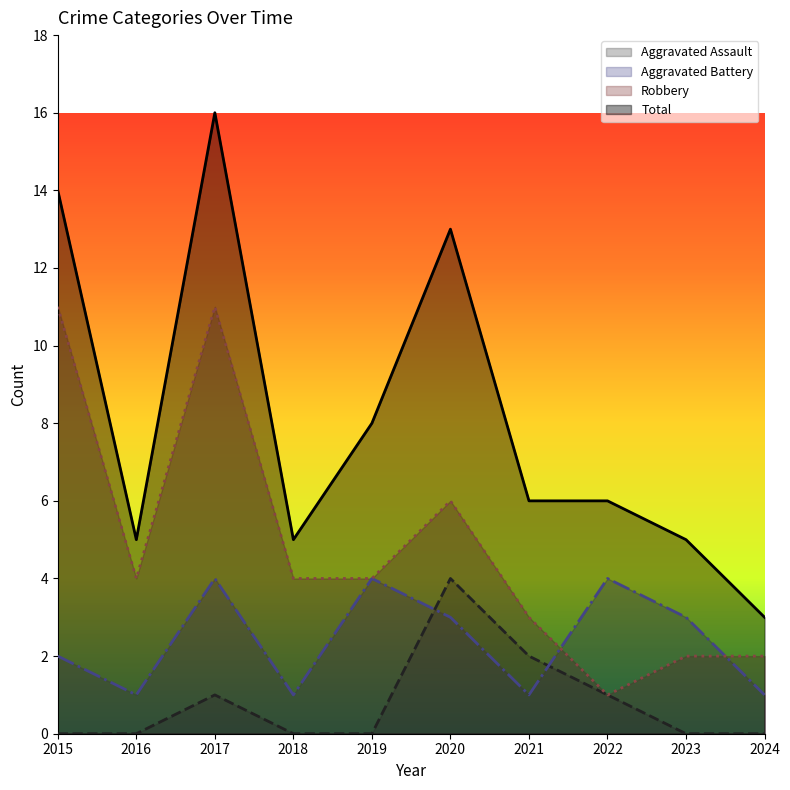

Where is the first local maximum for Robbery?

2017